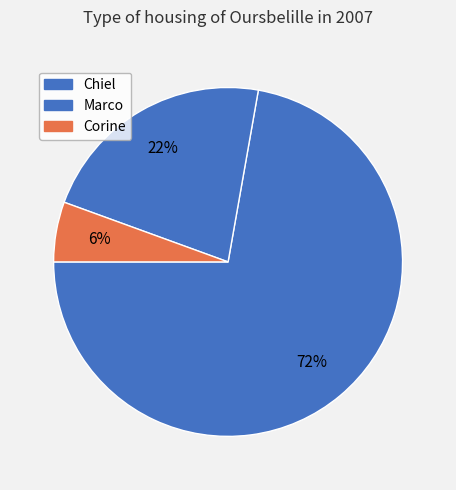

Combined, do Marco and Corine account for over 50%?

No